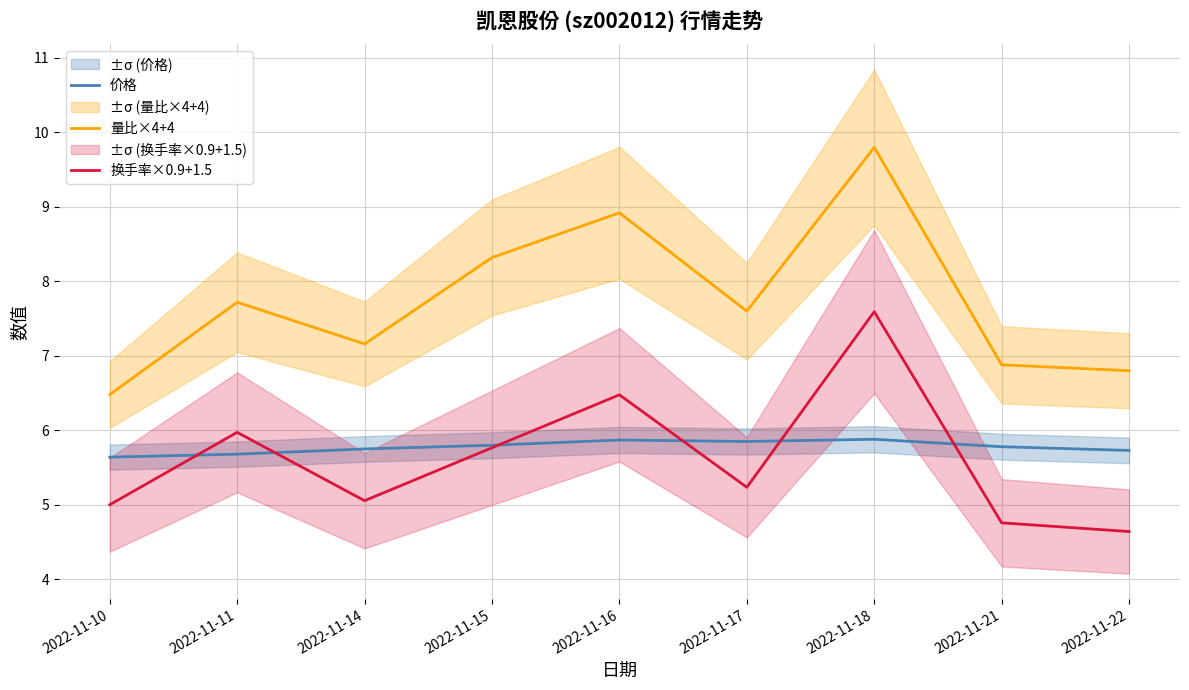

At which category is the sum across all series the highest?

2022-11-18